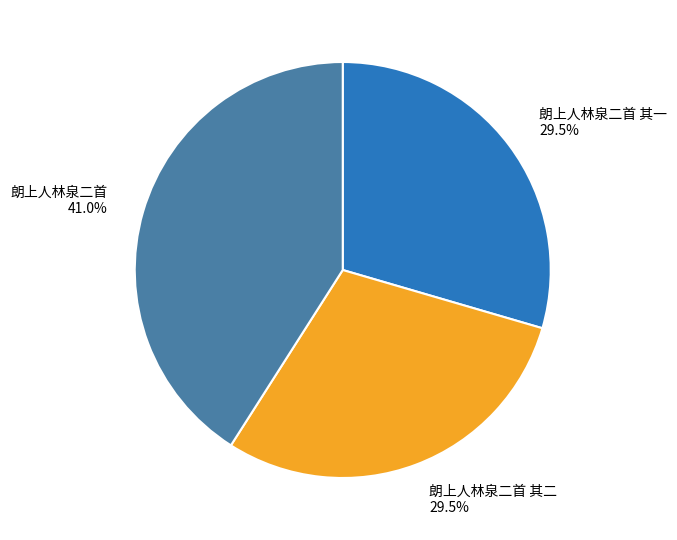

What is the largest slice in the pie chart?

朗上人林泉二首